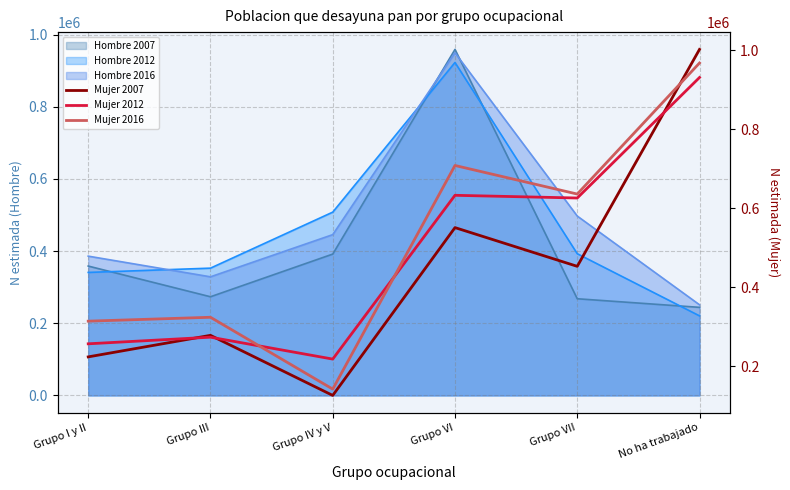

How many values in the Mujer 2016 series exceed 636282?

2